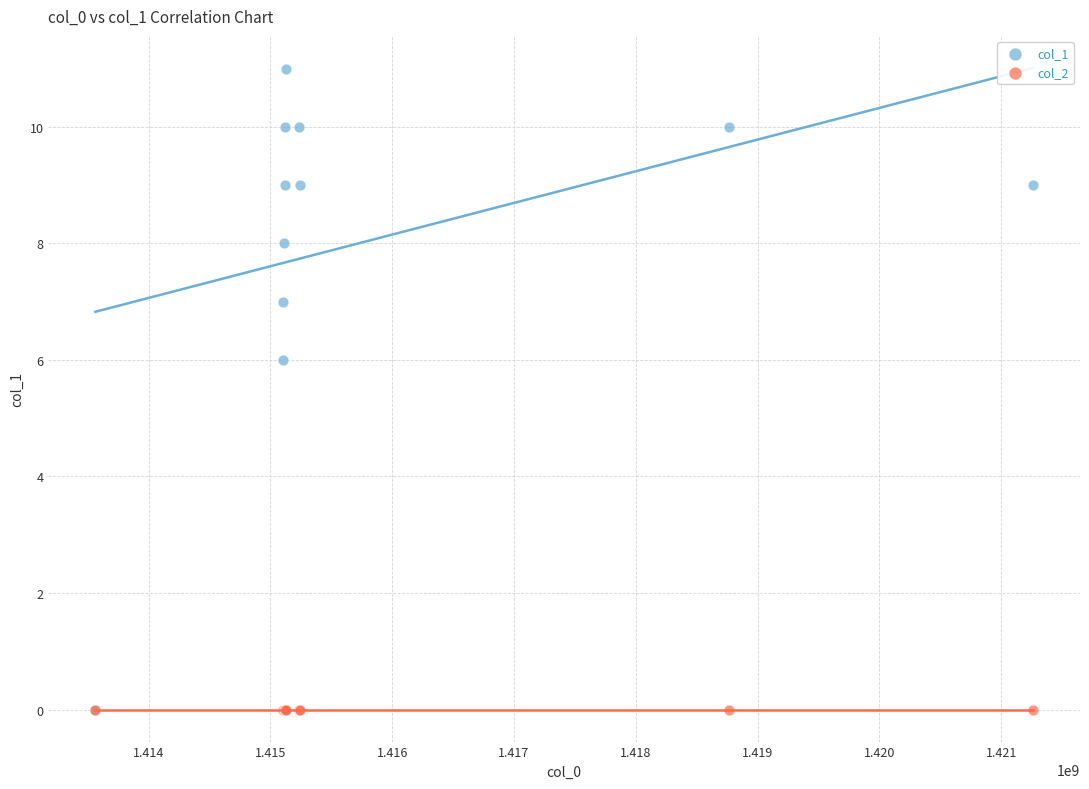

Across all series, what Y value is closest to 5?

6